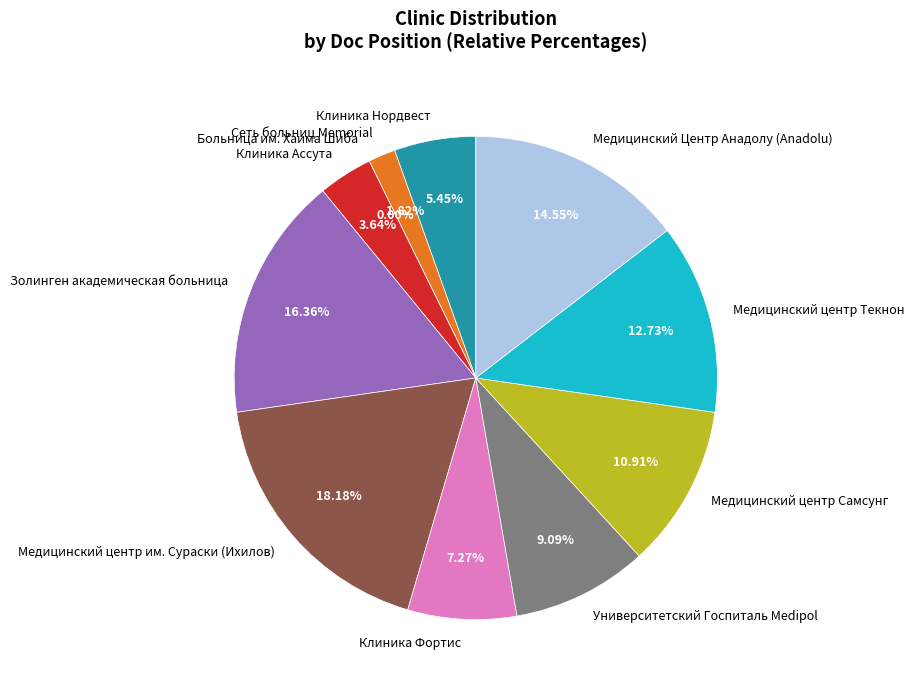

How many segments does this pie chart have?

11